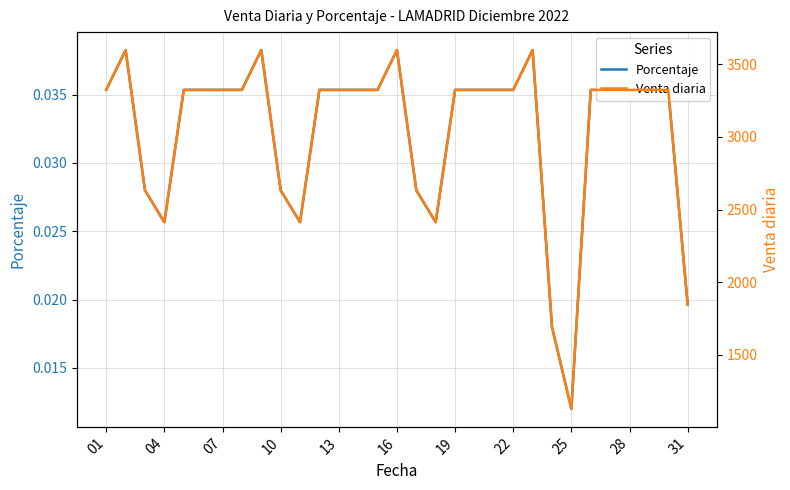

Does the chart display data point markers on the line(s)?

No